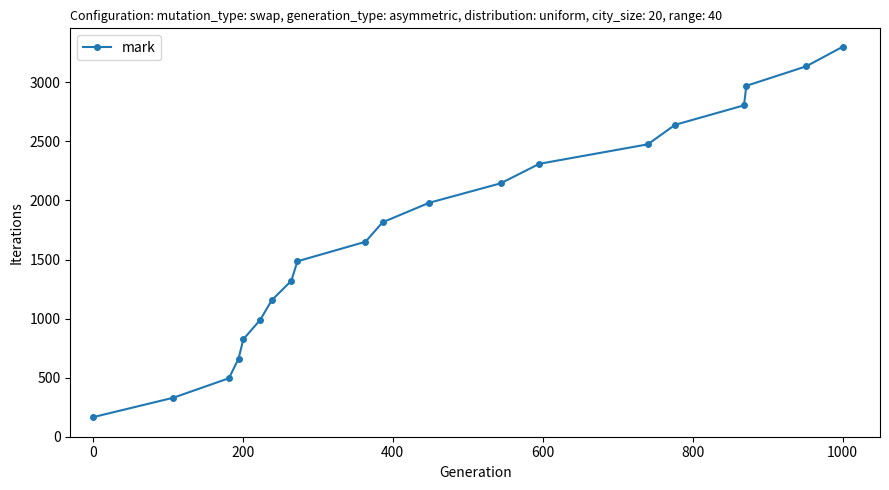

What is the difference between the maximum and second lowest values?

2970.0